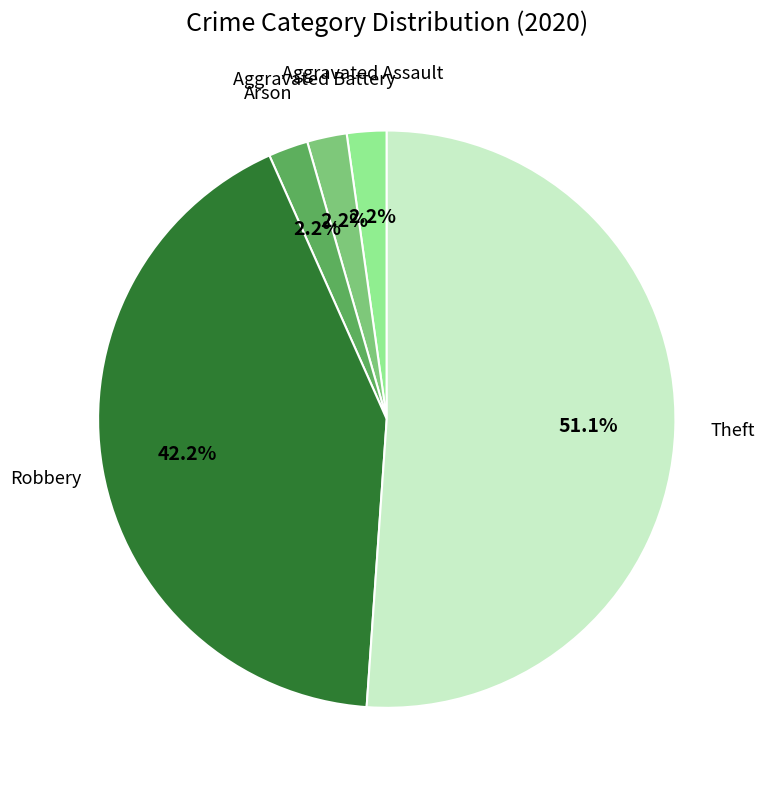

Does any single category account for the majority?

Yes